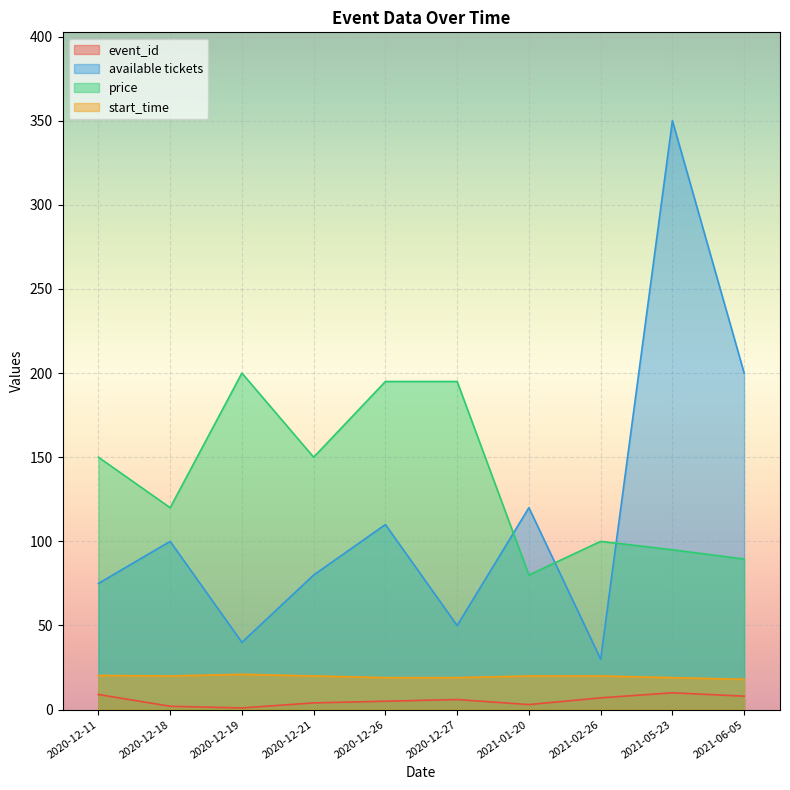

What position from the left is 2021-05-23?

9